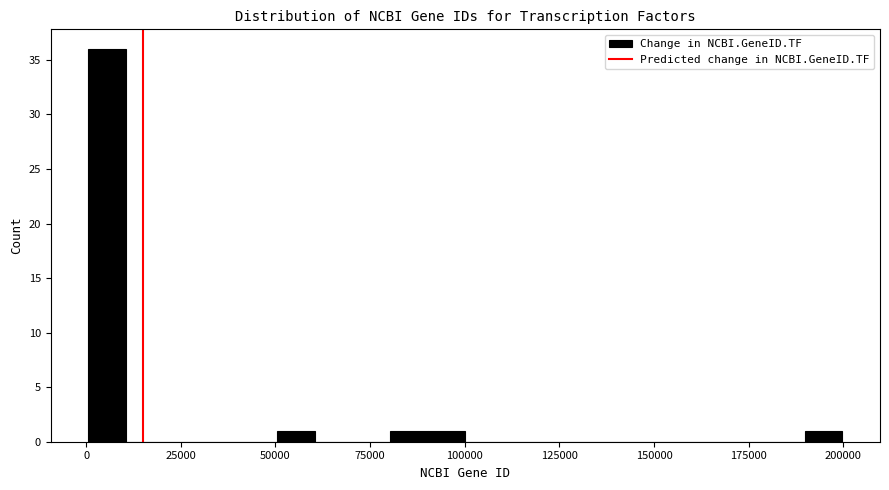

Around what value on the x-axis is the tallest bar? Give the approximate position of its centre, as read against the axis.

5000